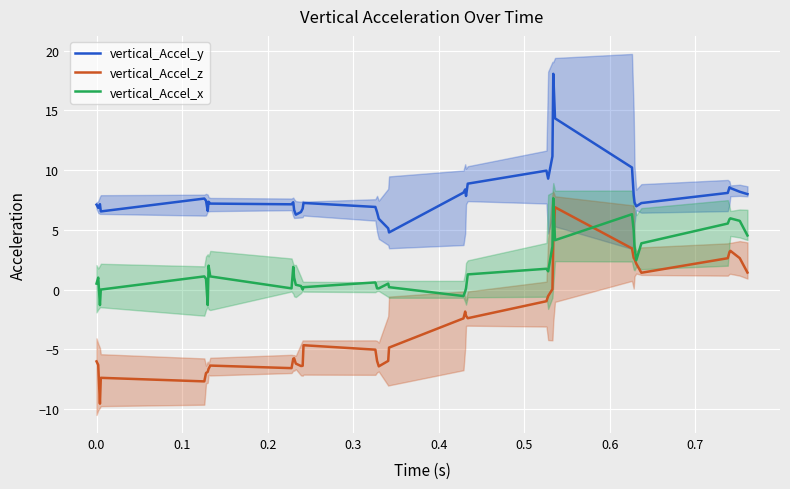

True or false: vertical_Accel_y and vertical_Accel_z cross at least once.

False